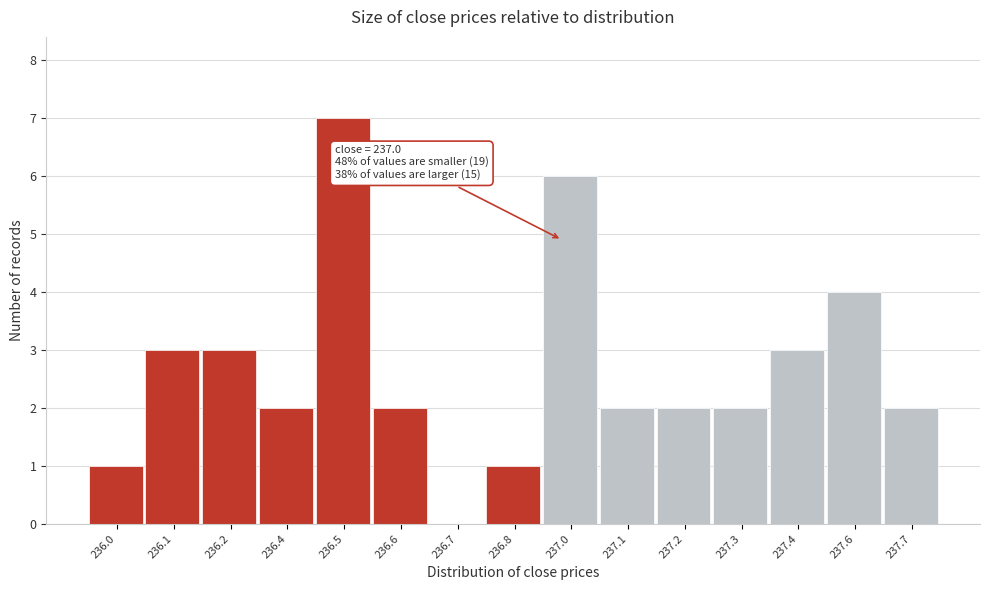

Reading right to left, list all the values displayed in this chart.

237.7=2	237.6=4	237.4=3	237.3=2	237.2=2	237.1=2	237.0=6	236.8=1	236.7=0	236.6=2	236.5=7	236.4=2	236.2=3	236.1=3	236.0=1